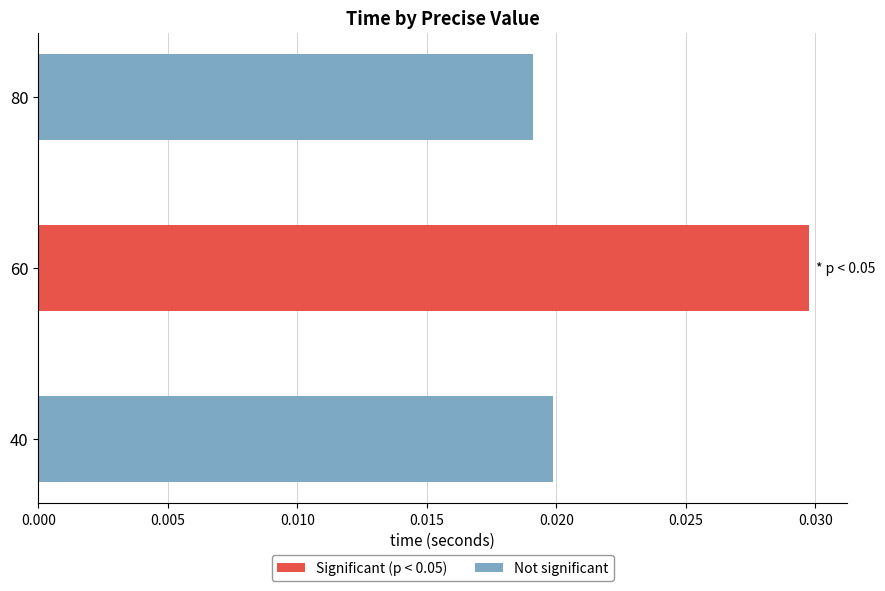

List the labels in order of value, smallest first.

80, 40, 60